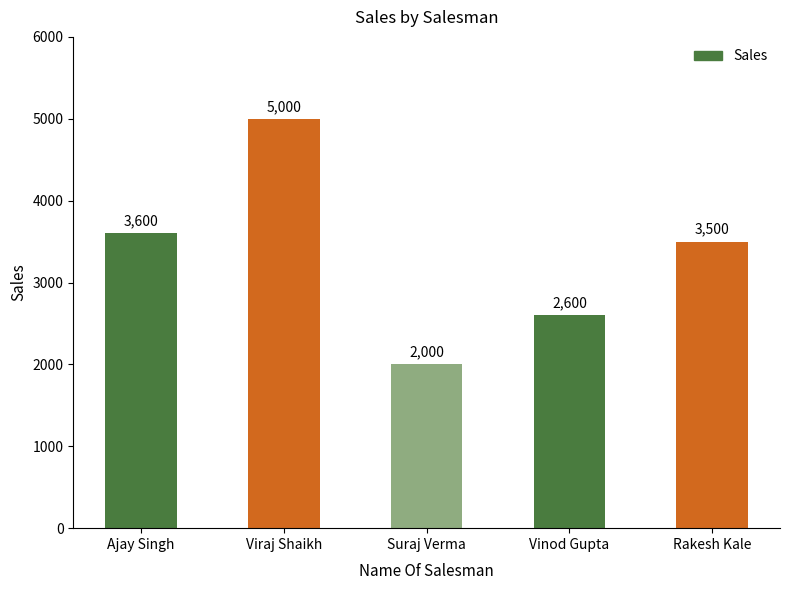

What is the minimum value shown in the chart?

2000